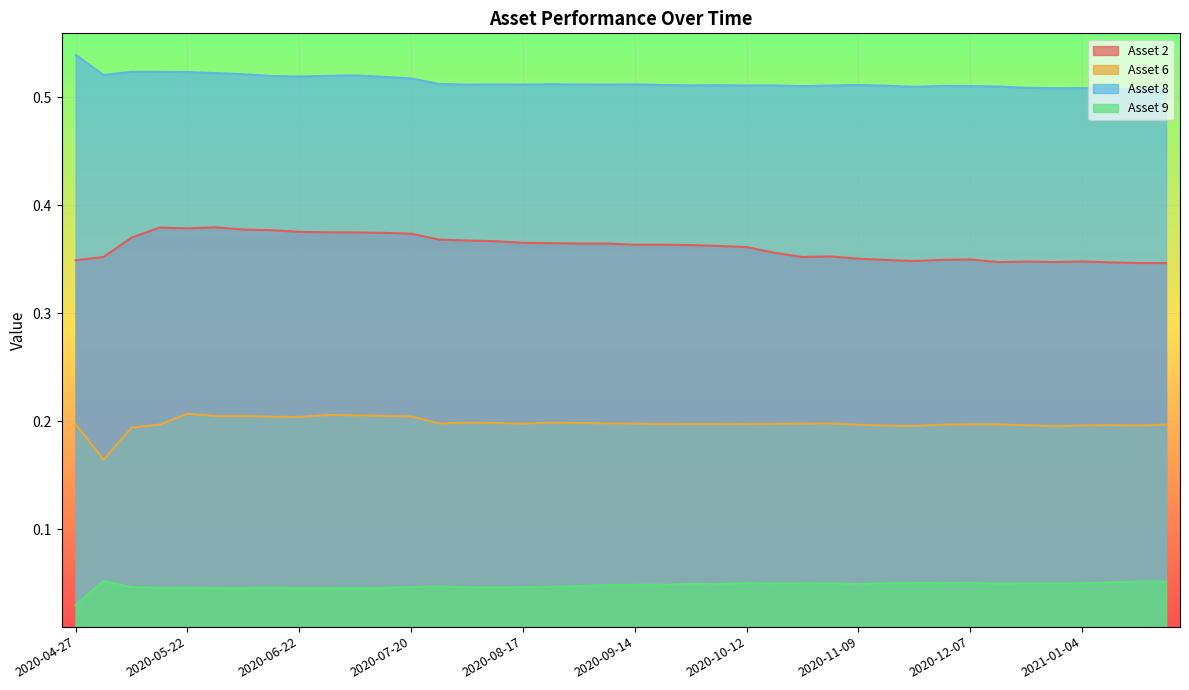

What is the total value across all series at 2020-08-24?

1.1